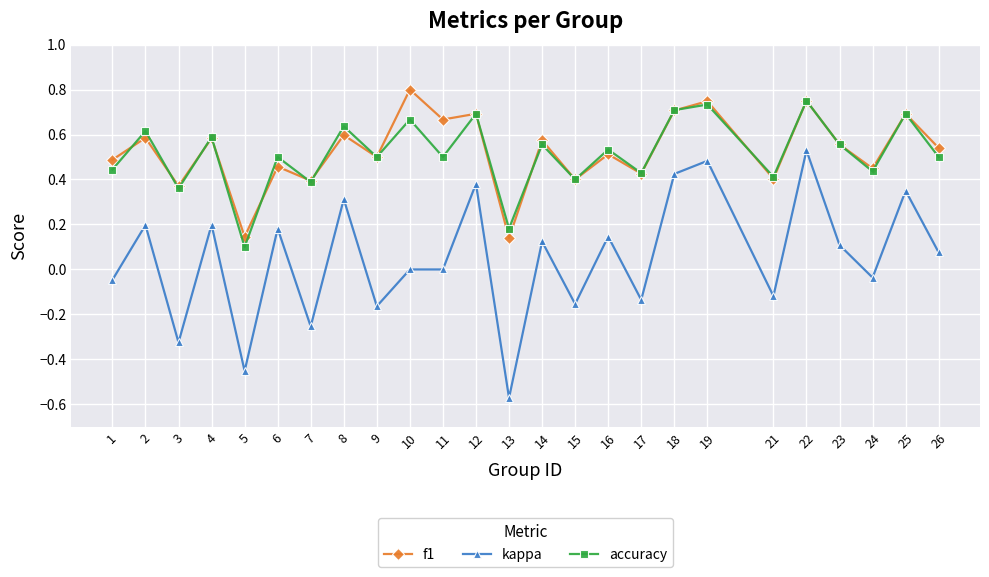

Which category has the lowest value in the kappa series?

13